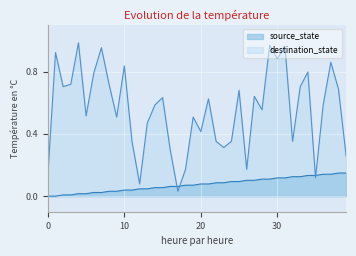

The source_state series shows 0.1 at 34. True or false?

True